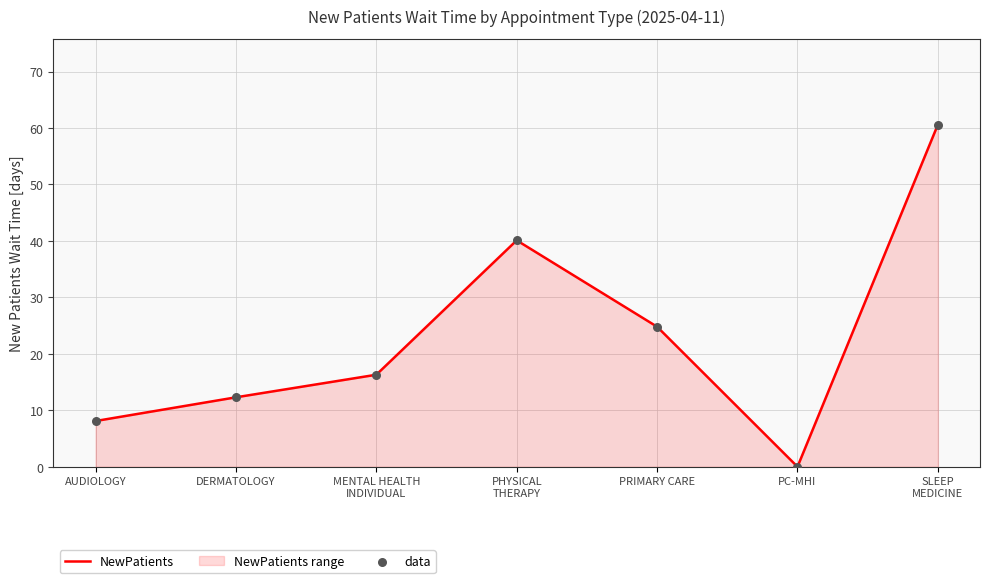

What is the change in value from PRIMARY CARE to PC-MHI?

-24.8